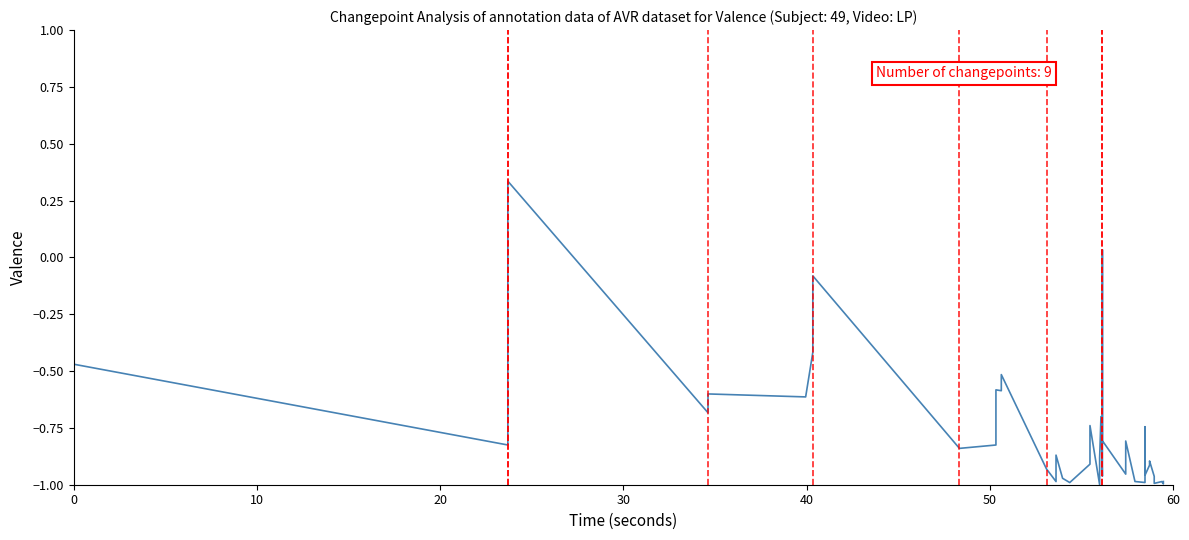

What is the greatest value displayed?

1.0